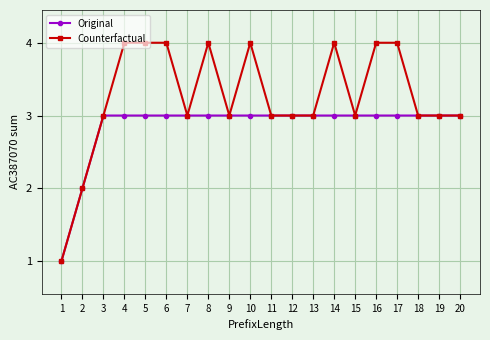

Does the chart have visible grid lines?

Yes